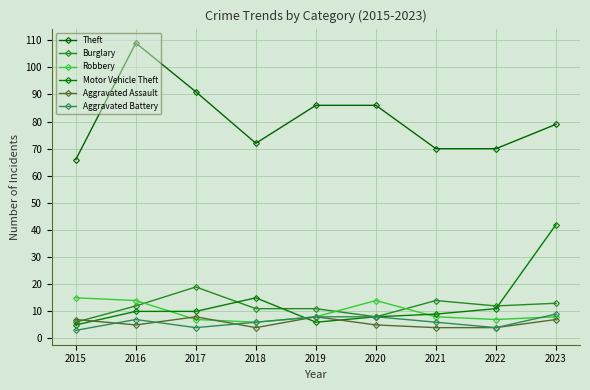

Does the chart display data point markers on the line(s)?

Yes